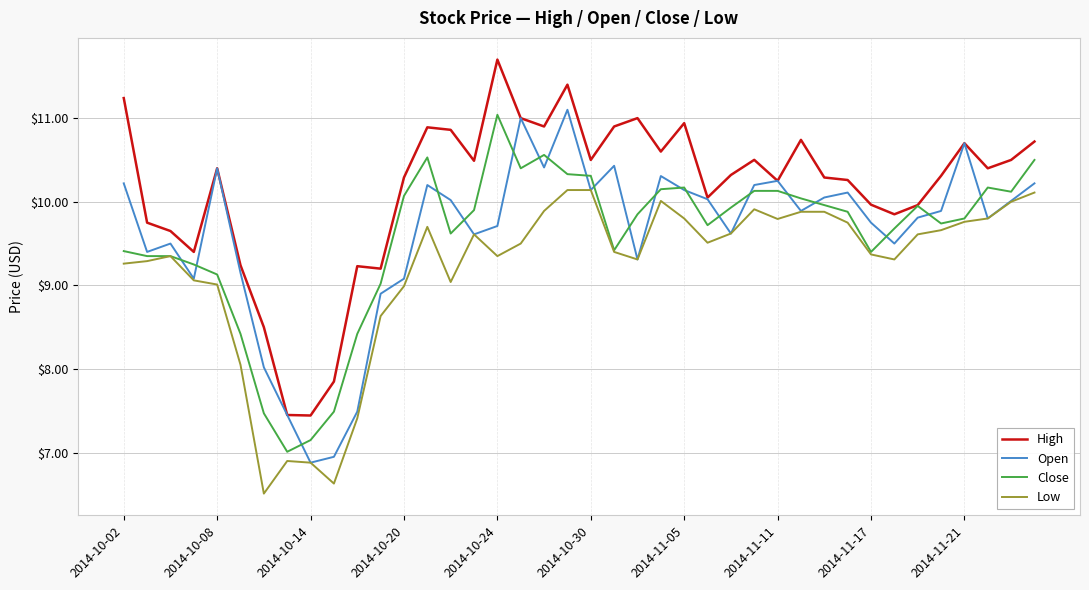

Which series has the largest total across all categories?

High